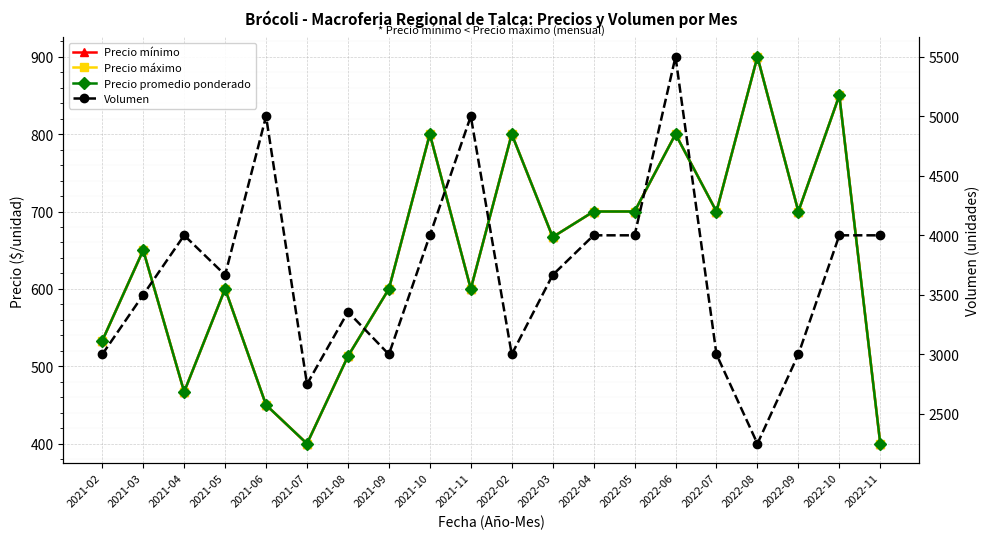

How many lines are shown in the chart?

4